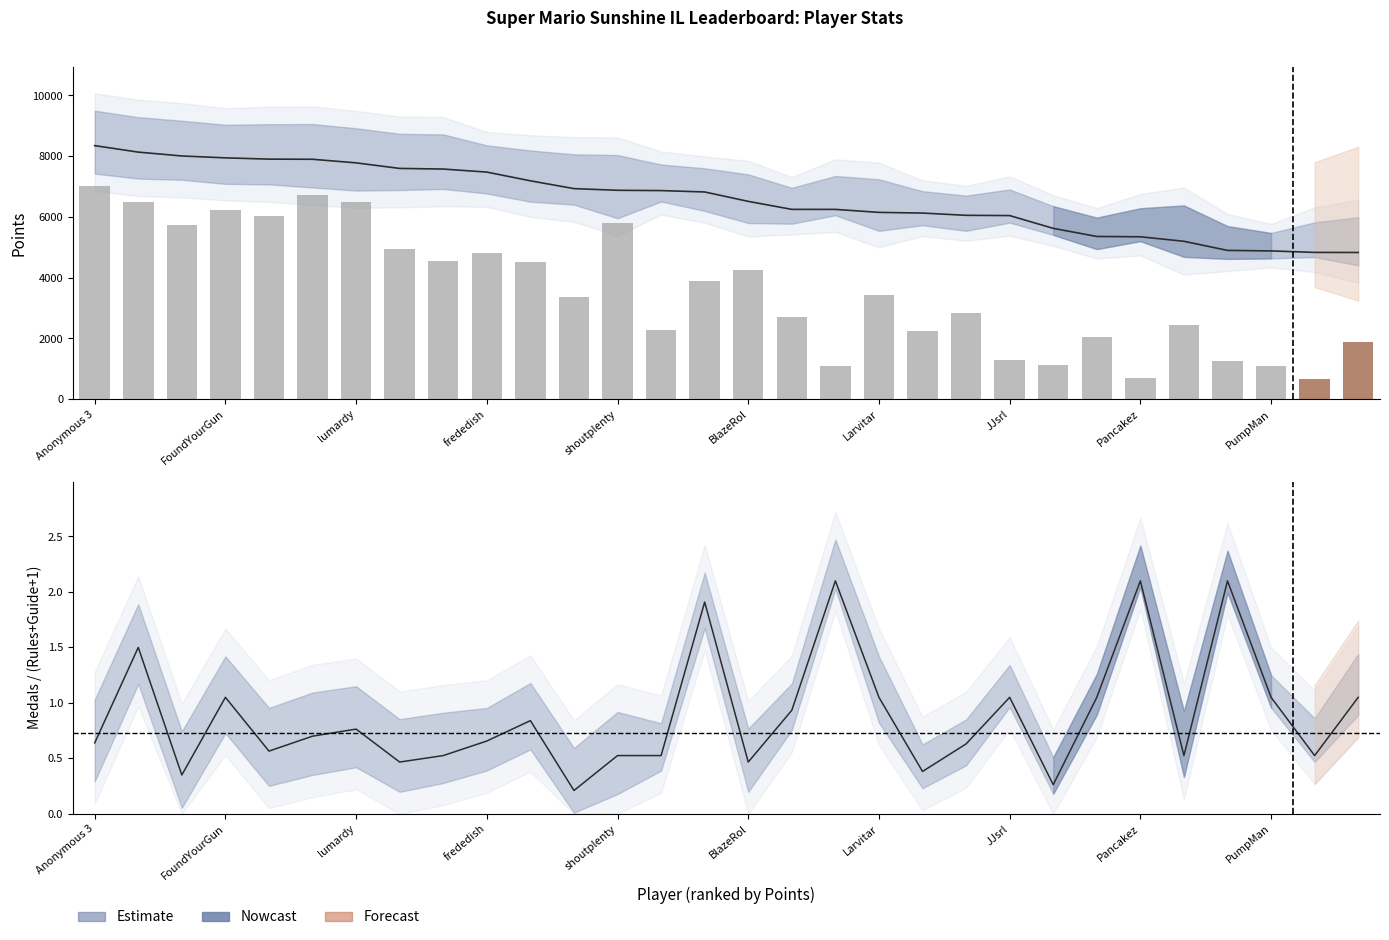

What is the label of the 30th bar from the right?

Anonymous 3